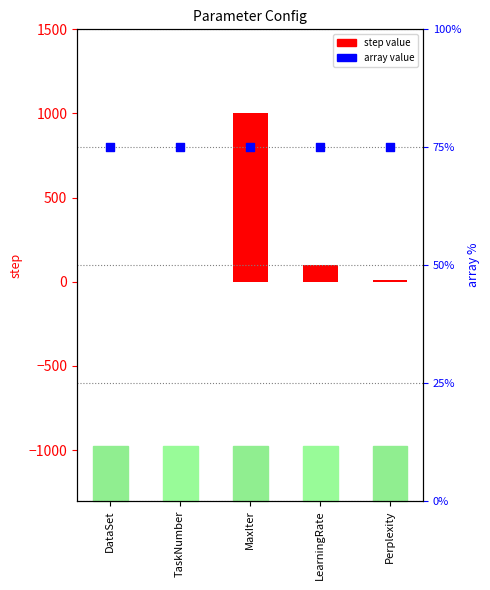

At how many categories does at least one series exceed 948?

1